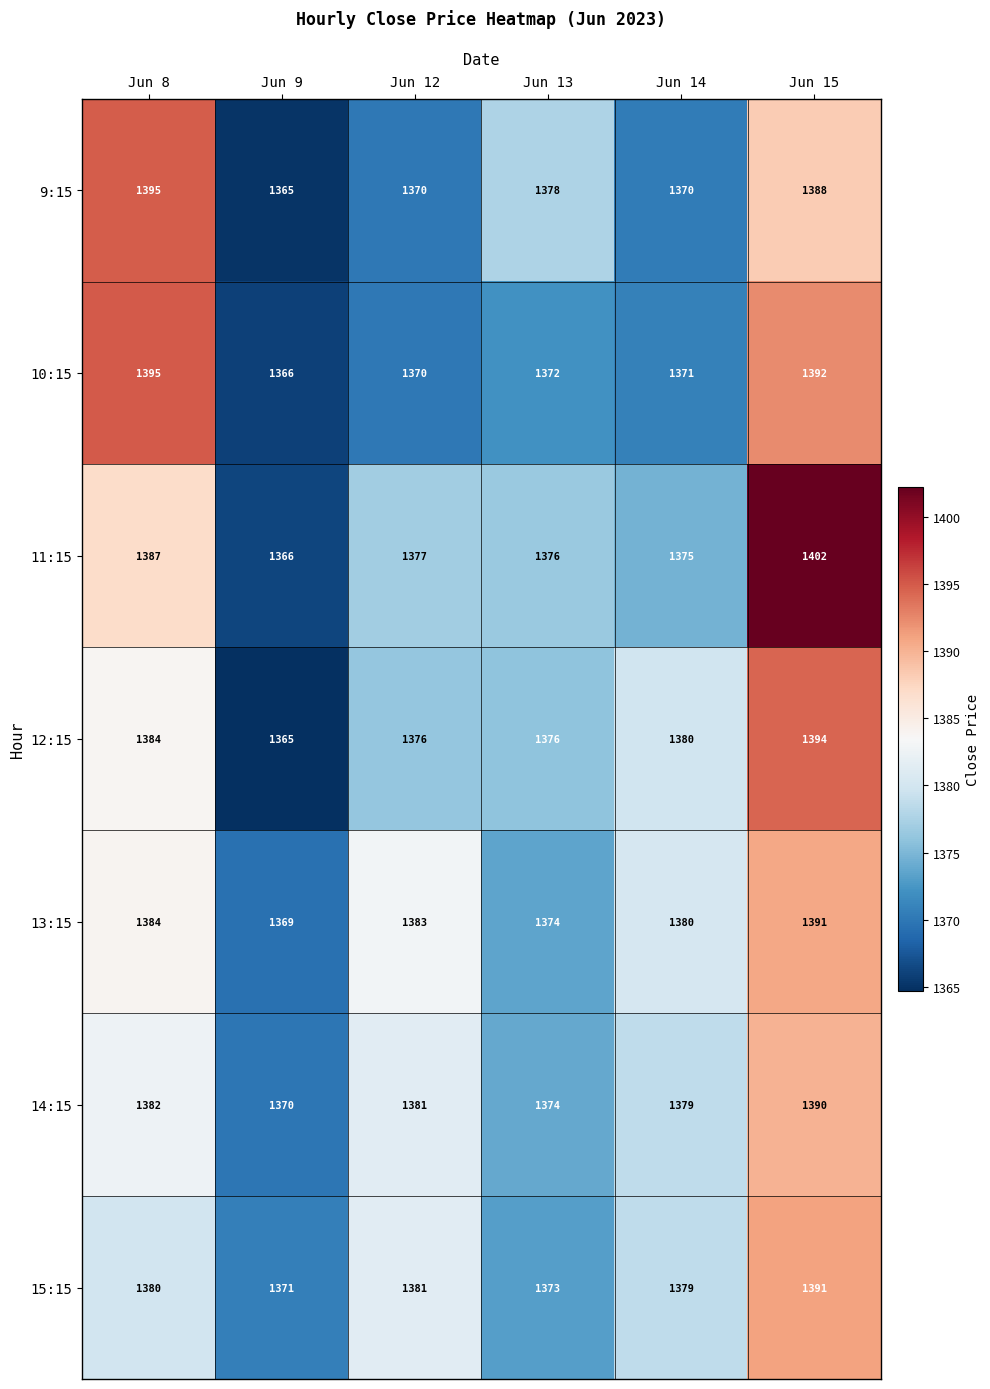

Which series has the largest total across all categories?

11:15